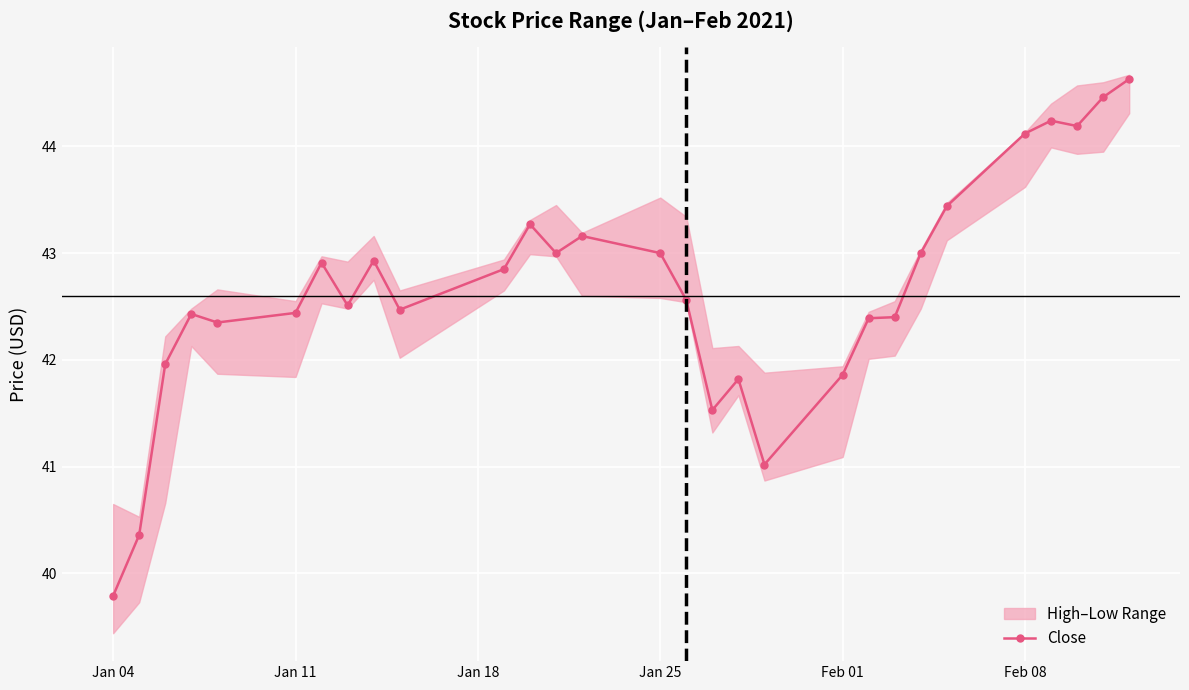

How many interior local peaks (higher than both neighbors) does the data have?

7